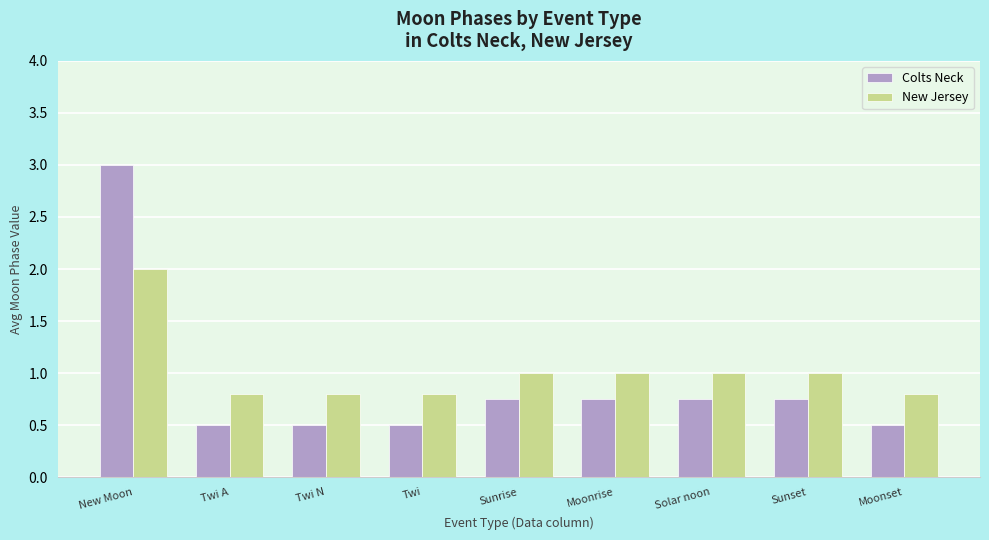

At which label does New Jersey reach its peak?

New Moon